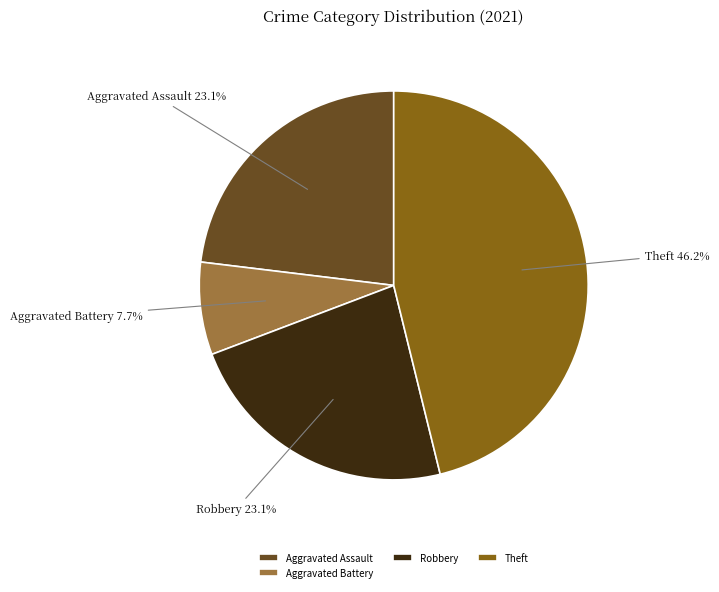

Which slice is the smallest?

Aggravated Battery